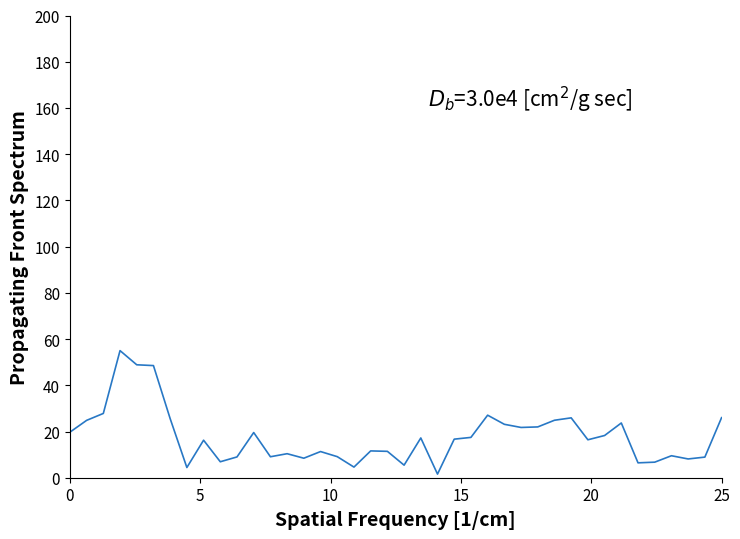

What is the difference between the maximum and minimum values?

53.4